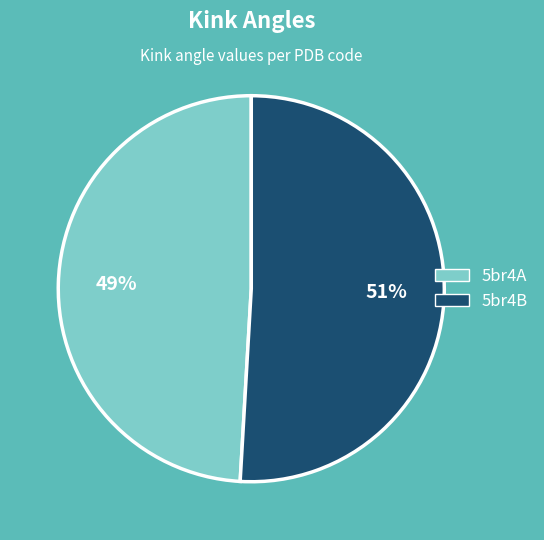

Count the number of slices in the pie.

2